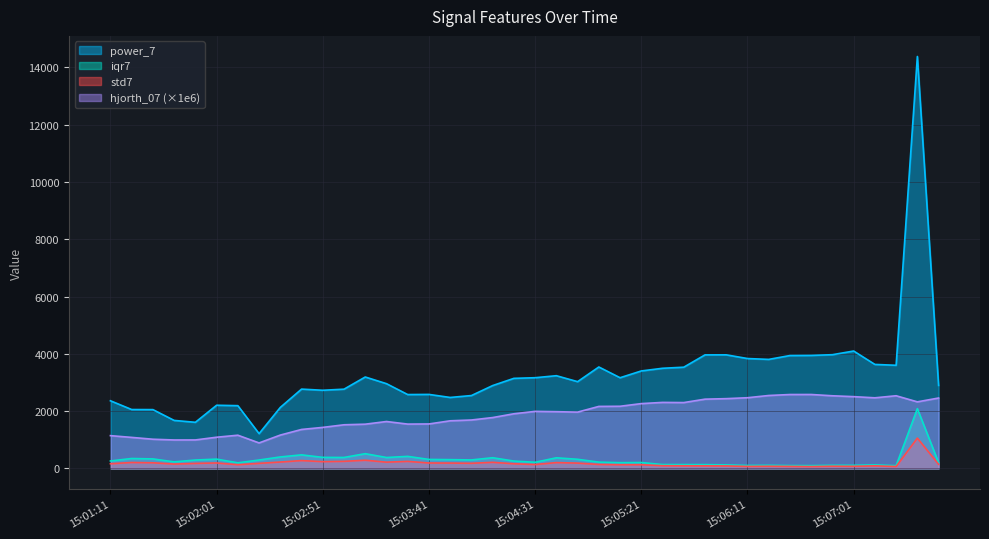

The value of power_7 at 15:02:31 is 2129.9. True or false?

True